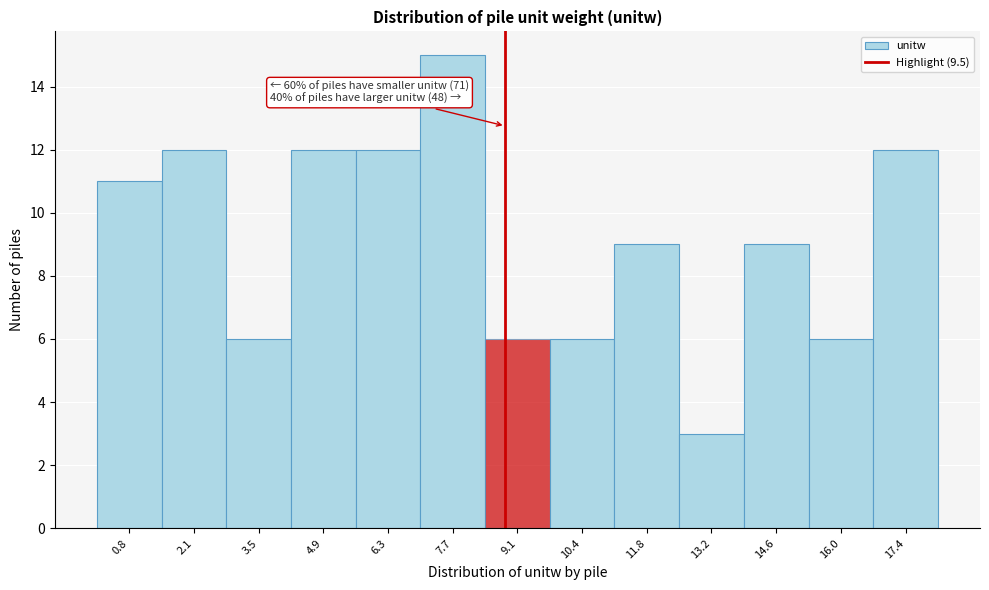

Reading left to right, list all the values displayed in this chart.

11	12	6	12	12	15	6	6	9	3	9	6	12